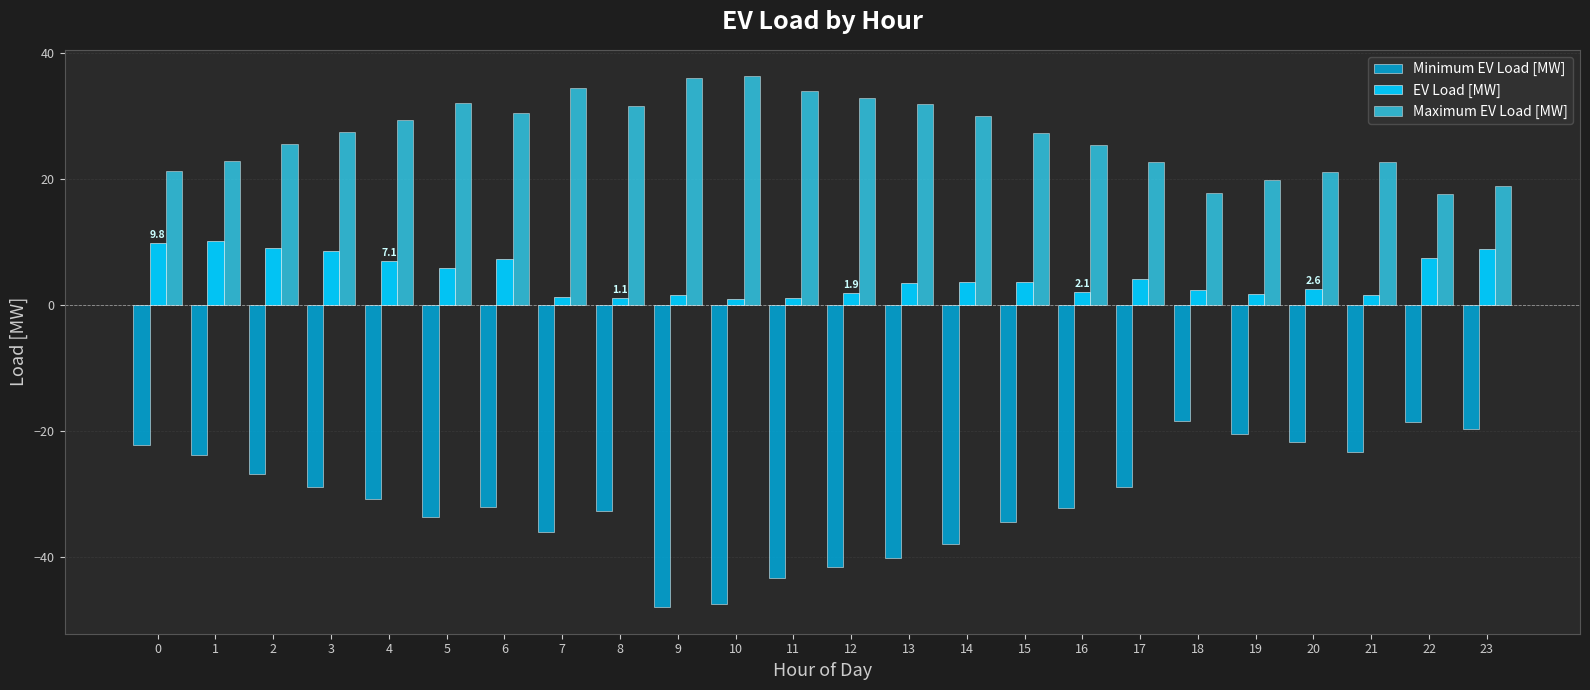

Are the bars grouped side by side (vs. stacked)?

Yes